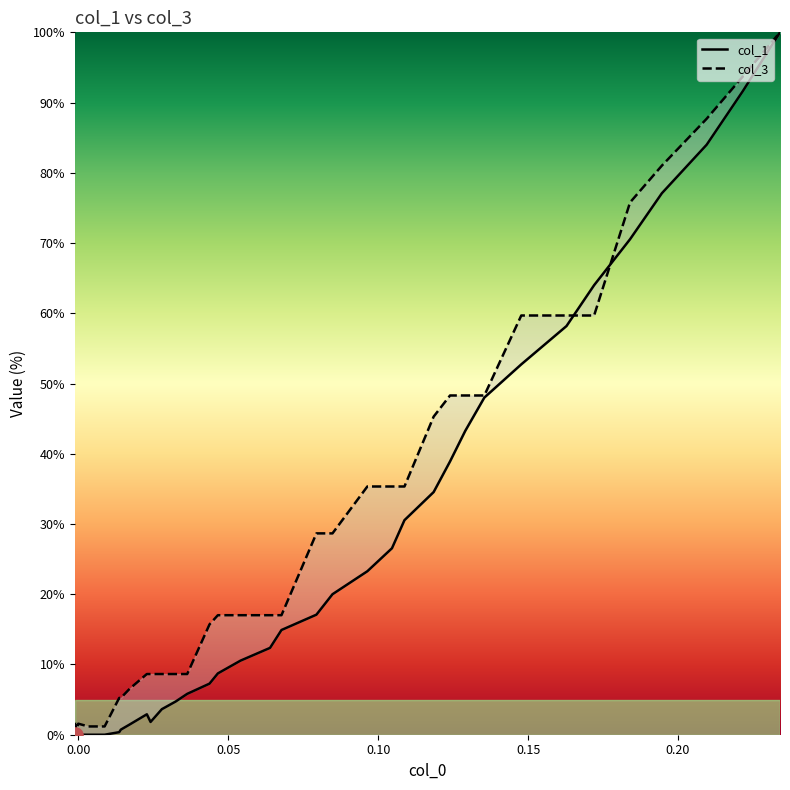

Which series has the largest total across all categories?

col_3